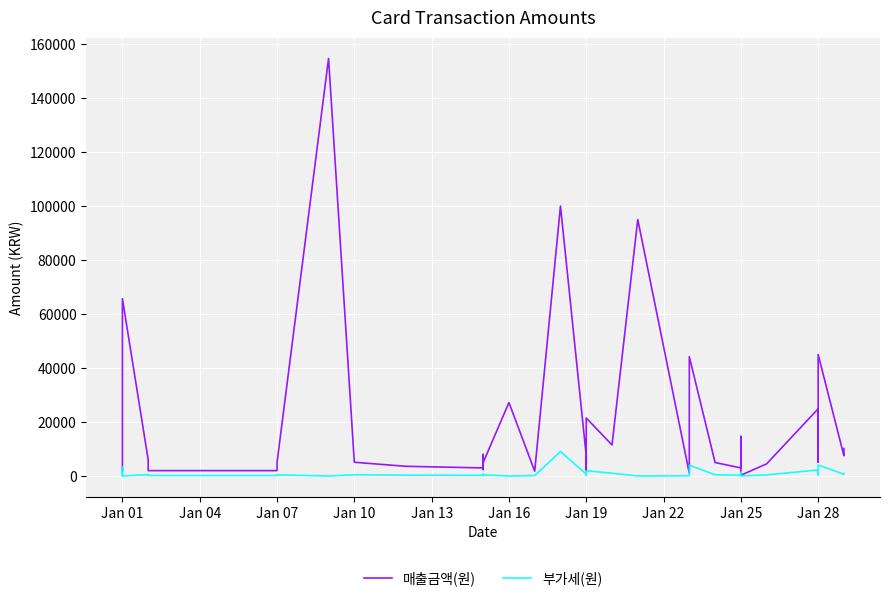

The value of 매출금액(원) at Jan 28 is 64953. True or false?

False